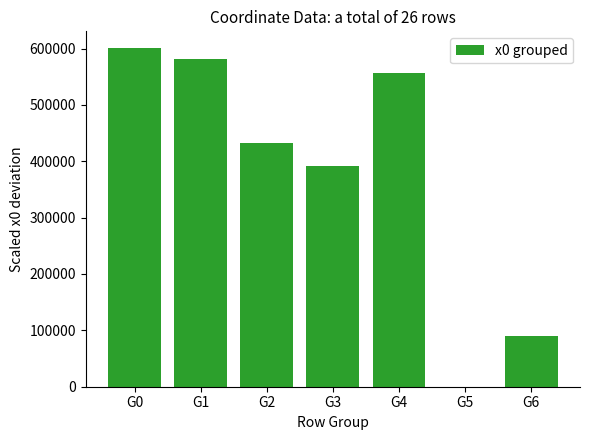

What is the change in value from G0 to G1?

-18752